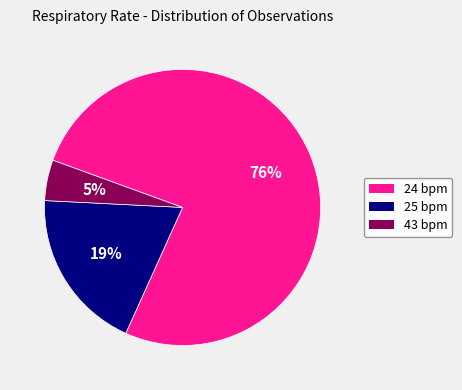

Does any single category account for the majority?

Yes